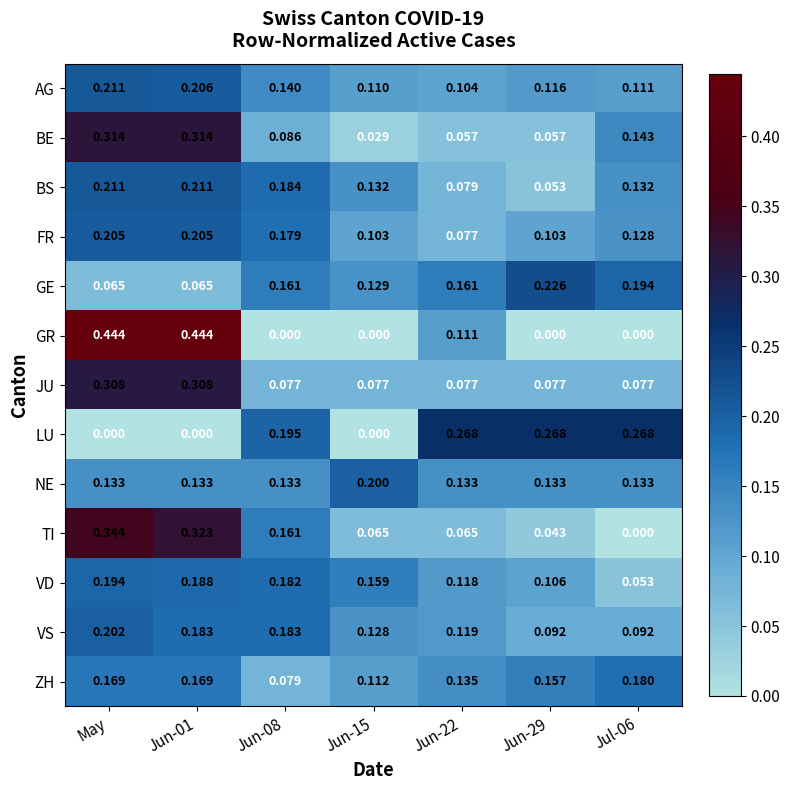

Which series has the largest total across all categories?

BS